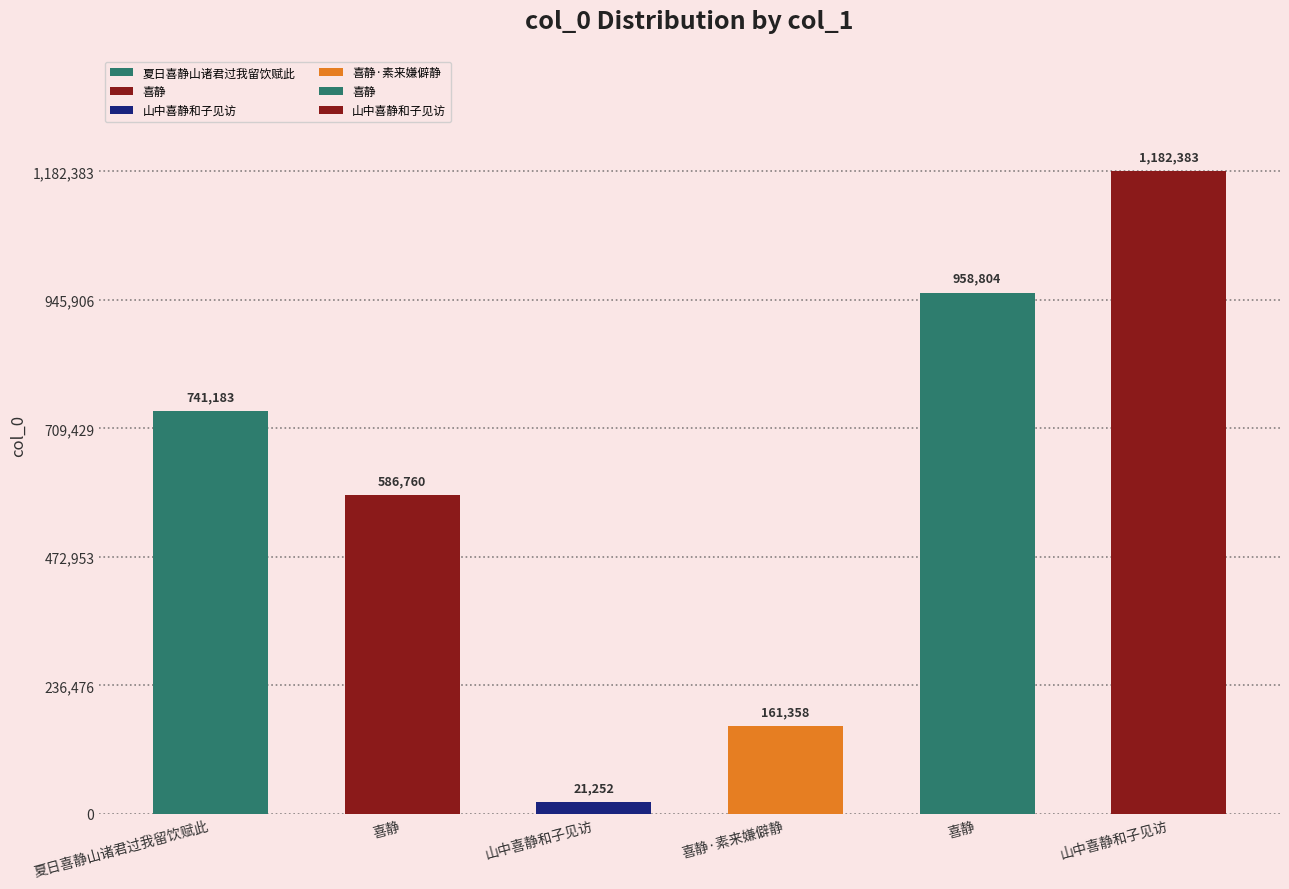

How many values are between 161358 and 958804?

4